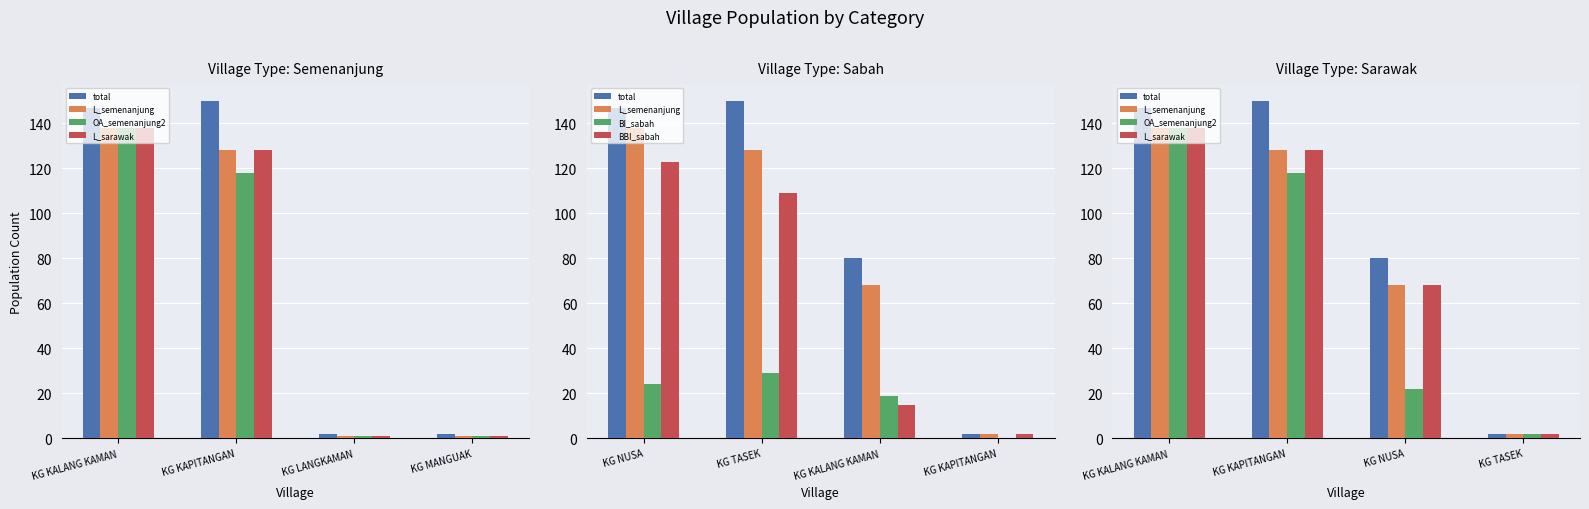

What position from the right is KG LANGKAMAN?

2